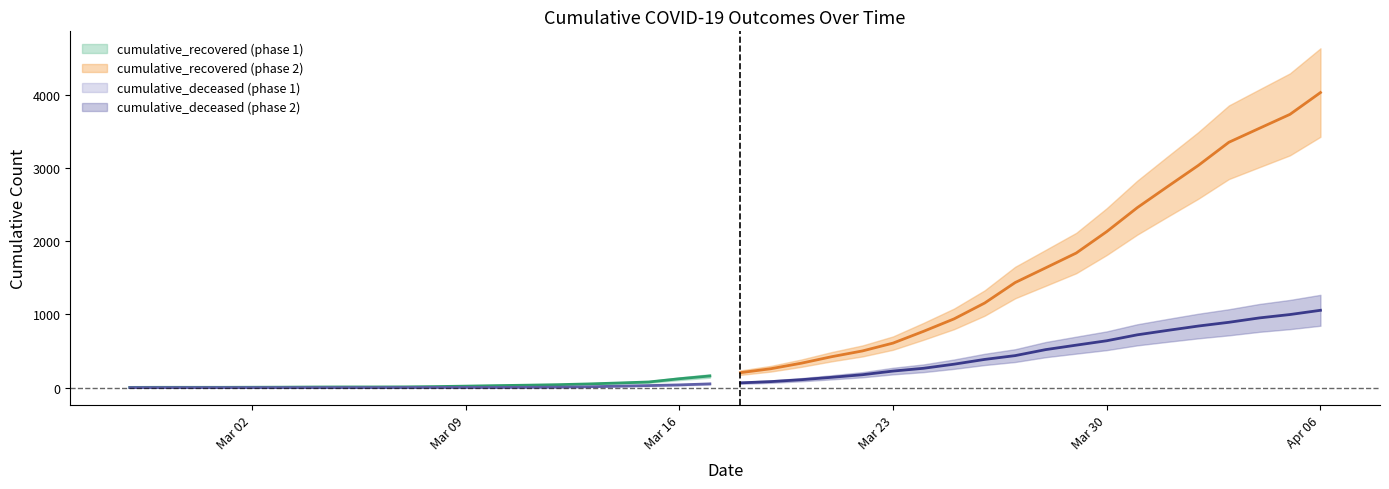

What is the difference between the highest and lowest values at 2020-03-26?

770